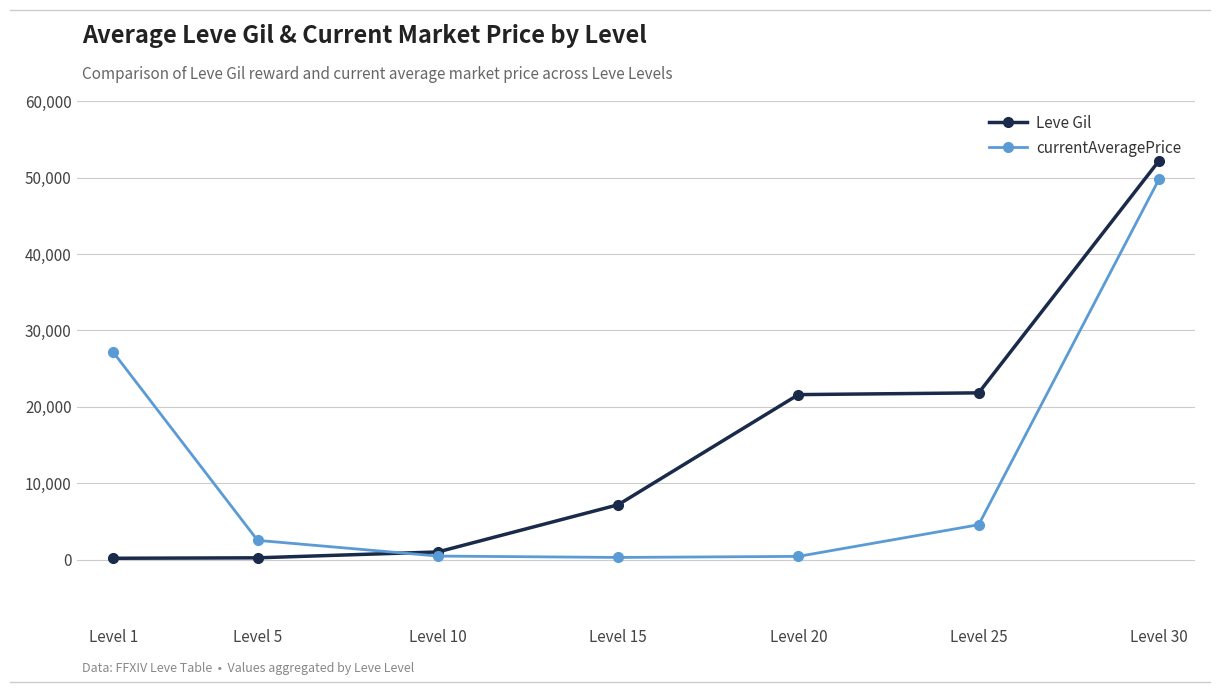

List the series in order of their overall mean, highest first.

Leve Gil, currentAveragePrice